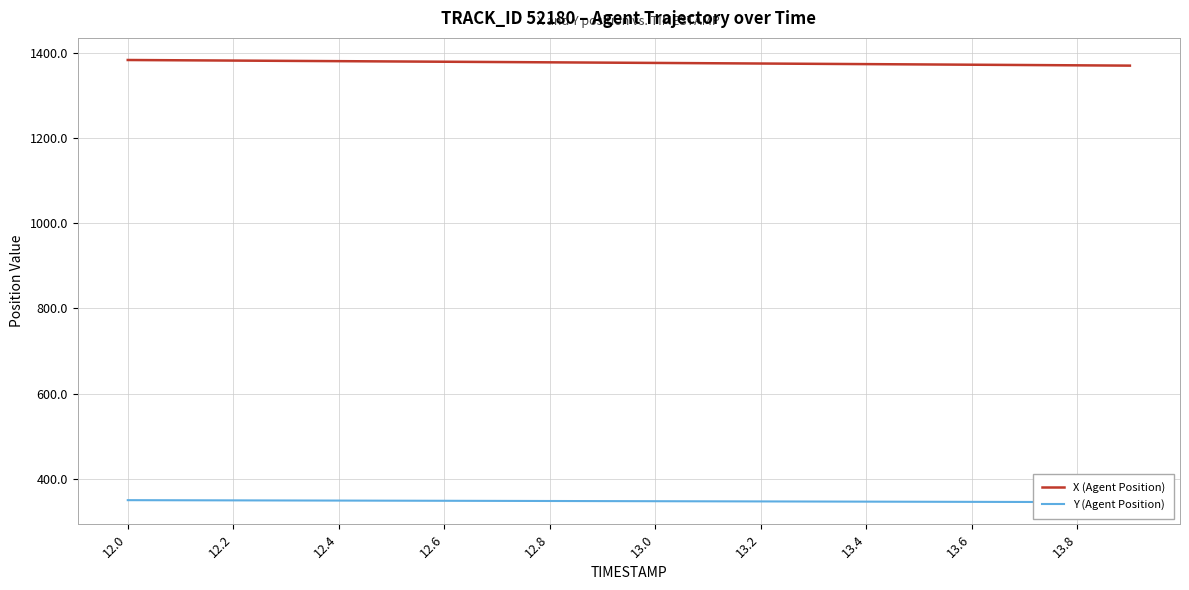

What is the minimum value shown in the chart?

345.7